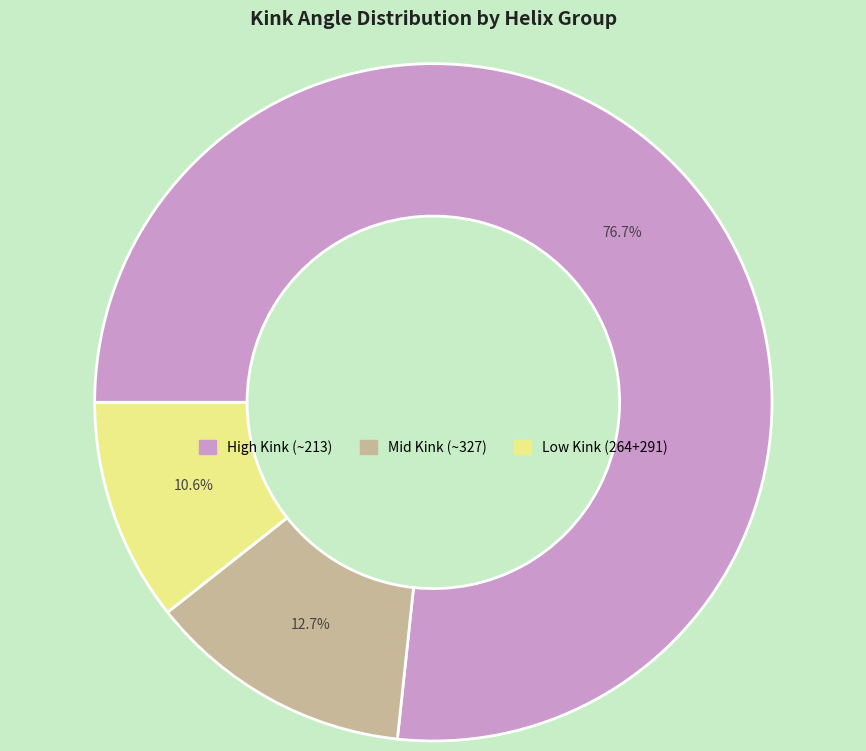

Is there any slice that represents more than half of the pie?

Yes